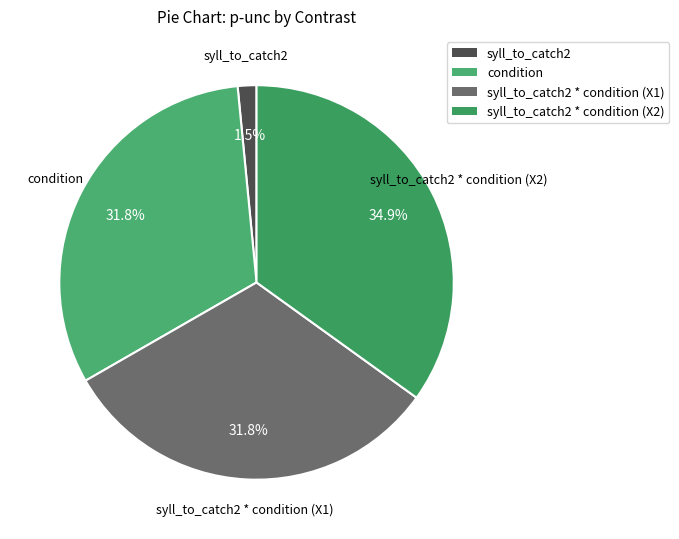

Is there any slice that represents more than half of the pie?

No